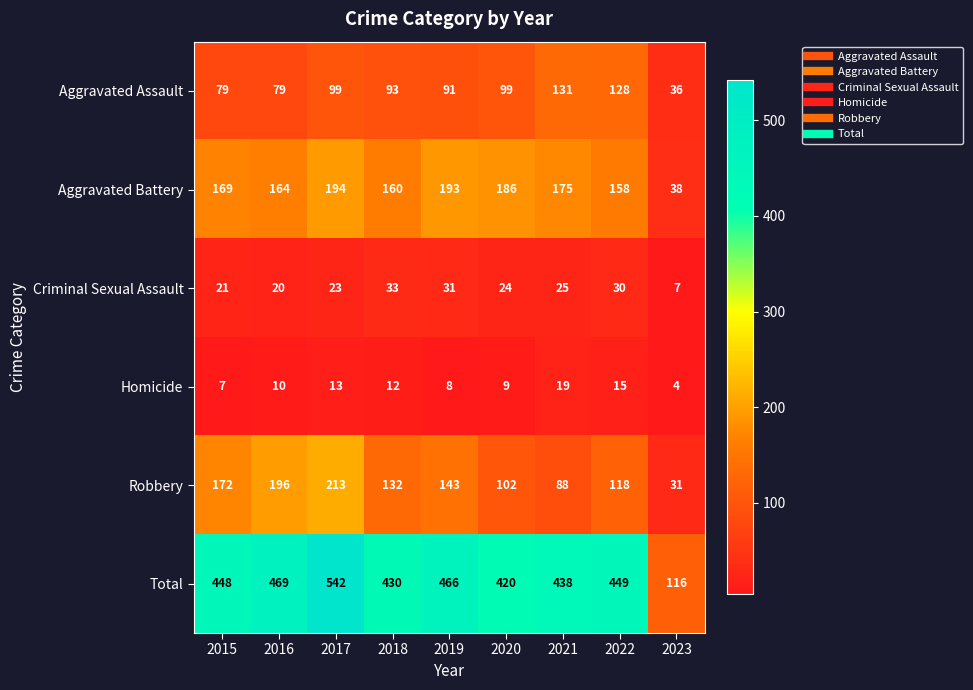

The value of Criminal Sexual Assault at 2019 is 31. True or false?

True